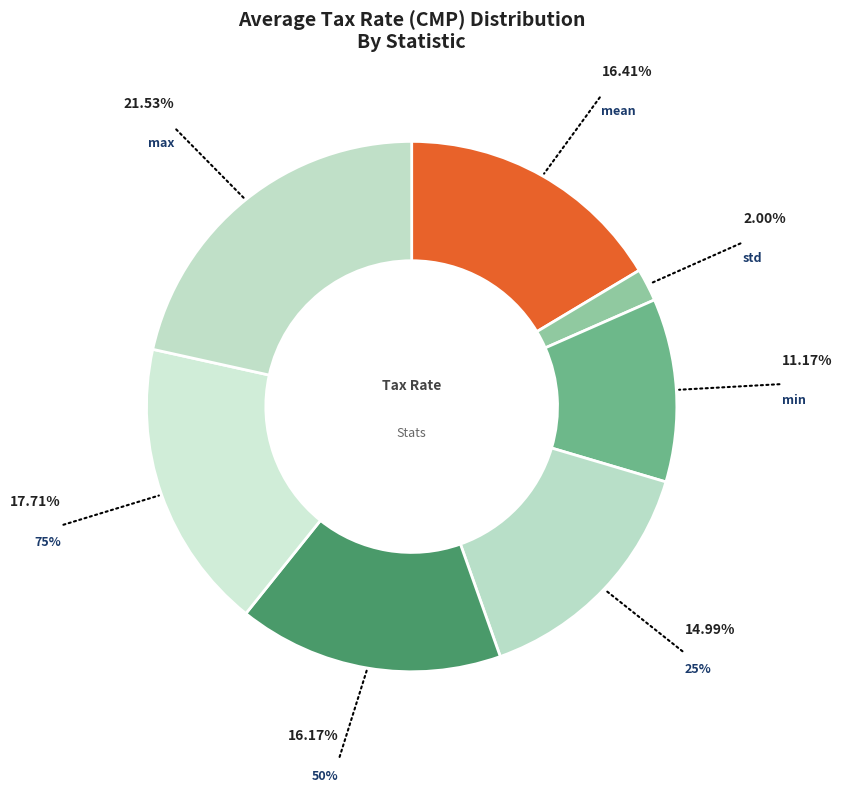

How many segments does this pie chart have?

7